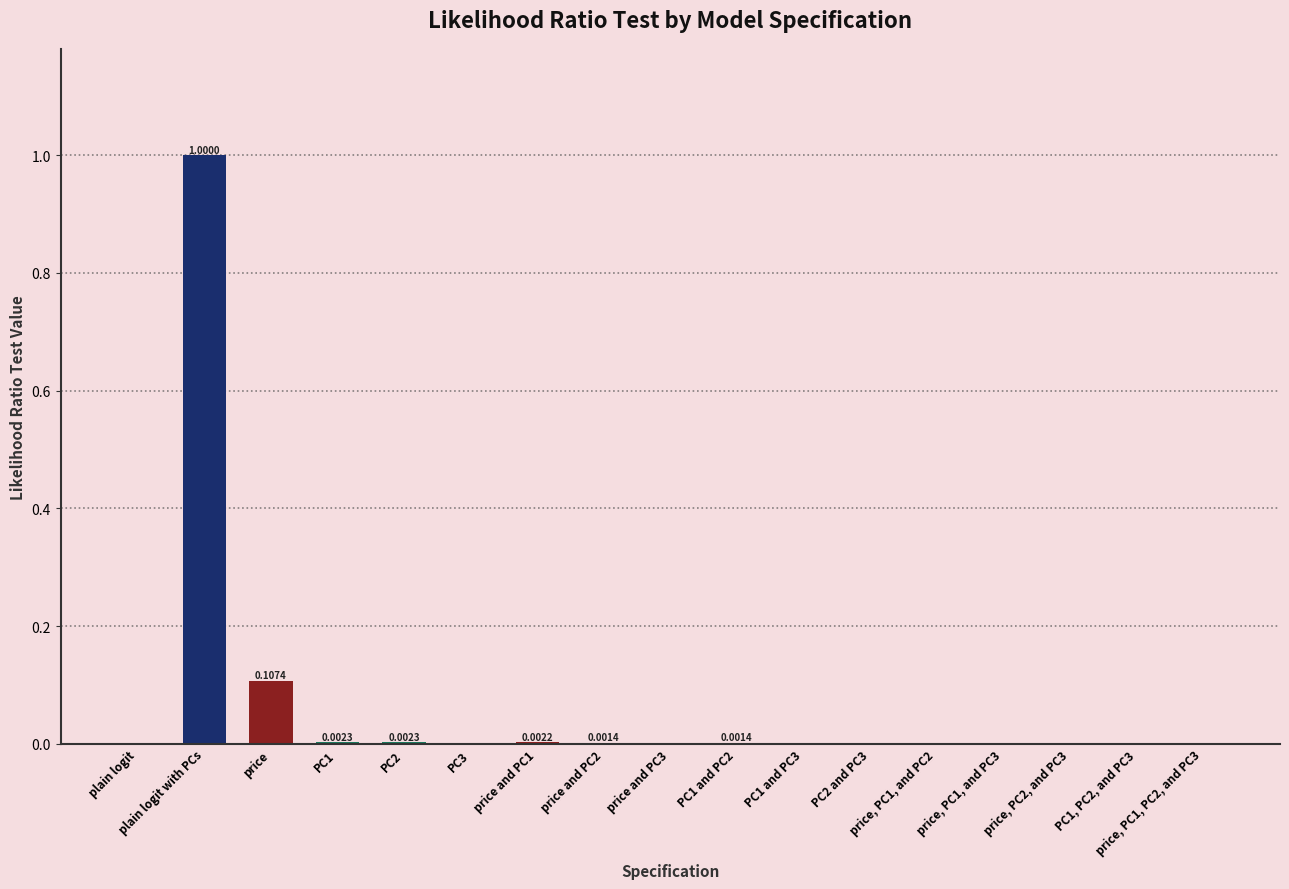

What is the sum of all values?

1.1